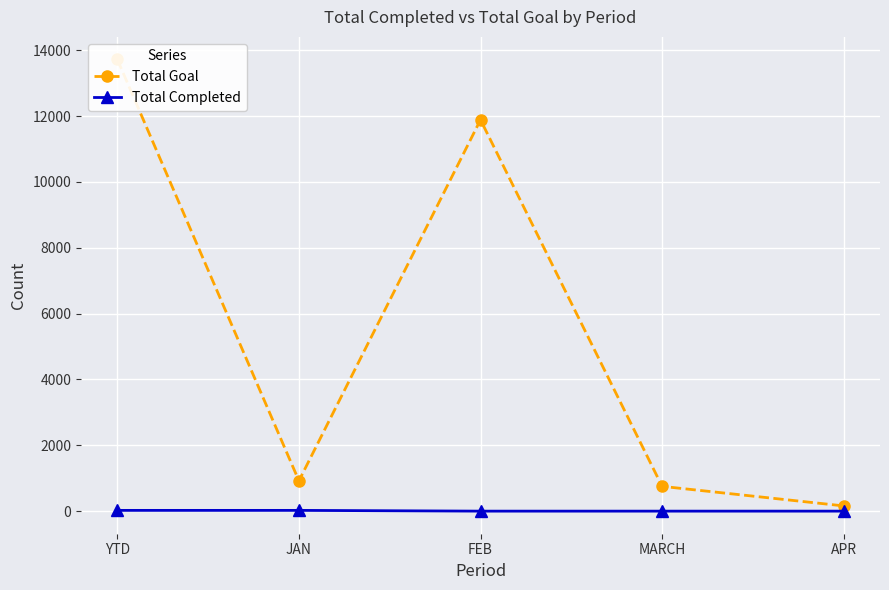

True or false: Total Completed and Total Goal cross at least once.

False